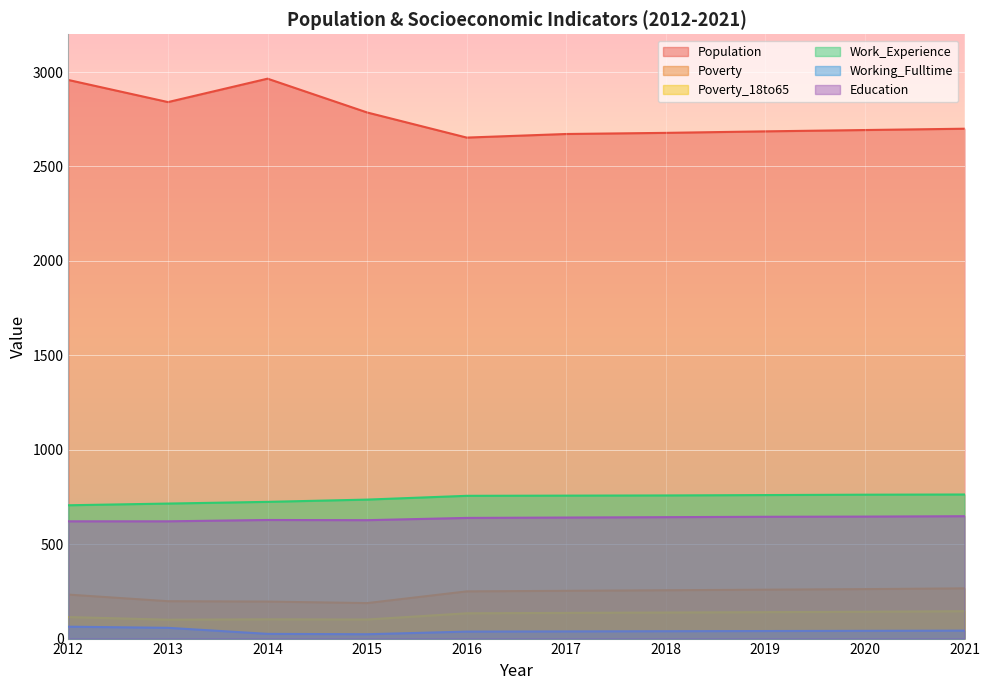

The value of Poverty_18to65 at 2013 is 20. True or false?

False